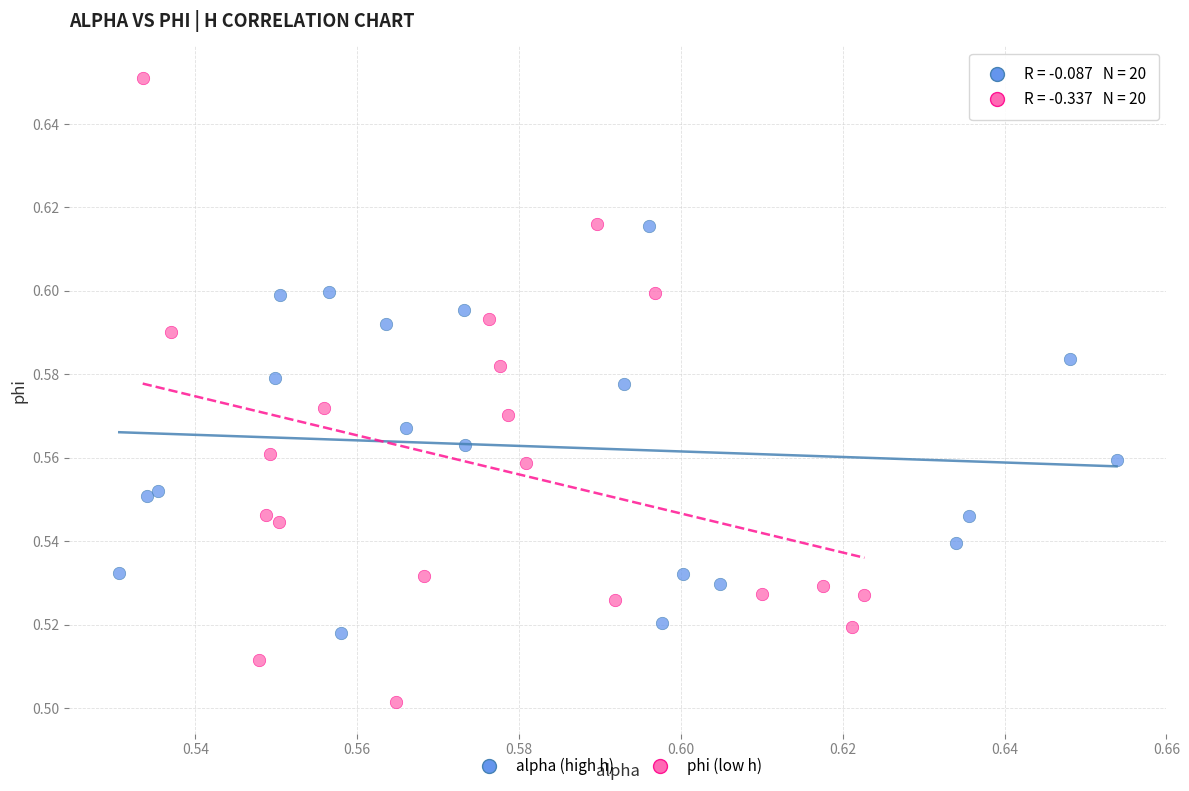

Which series has the largest Y range (max minus min)?

phi (low h)